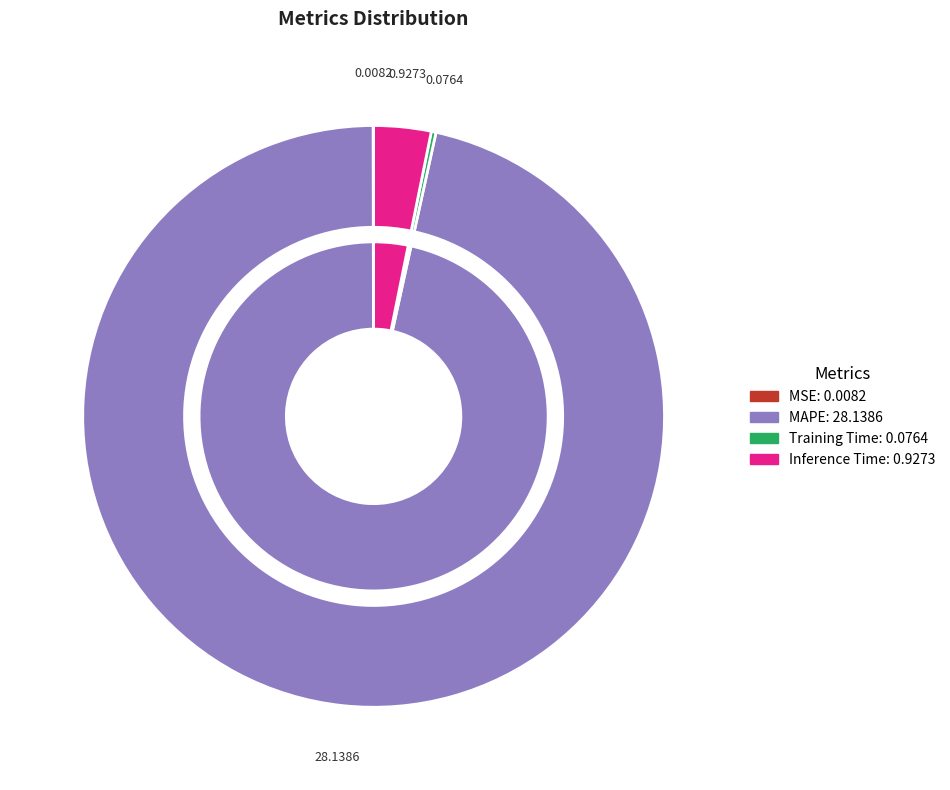

Which category has the biggest portion of the pie?

MAPE